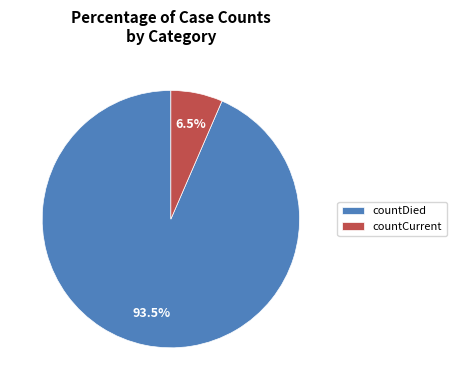

True or false: countDied accounts for 99% of the total.

False